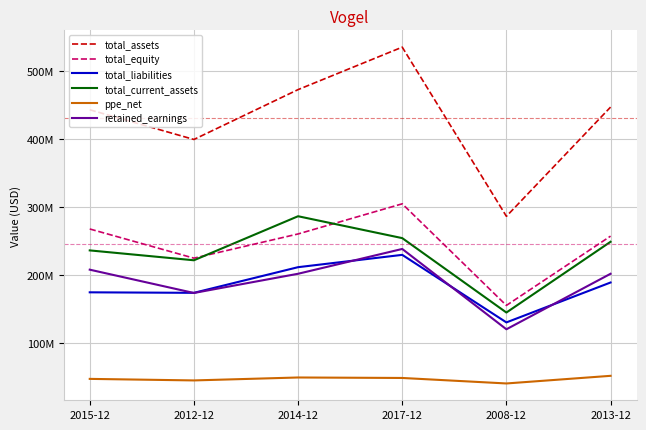

List the labels in order of total_equity value, smallest first.

2008-12, 2012-12, 2013-12, 2014-12, 2015-12, 2017-12